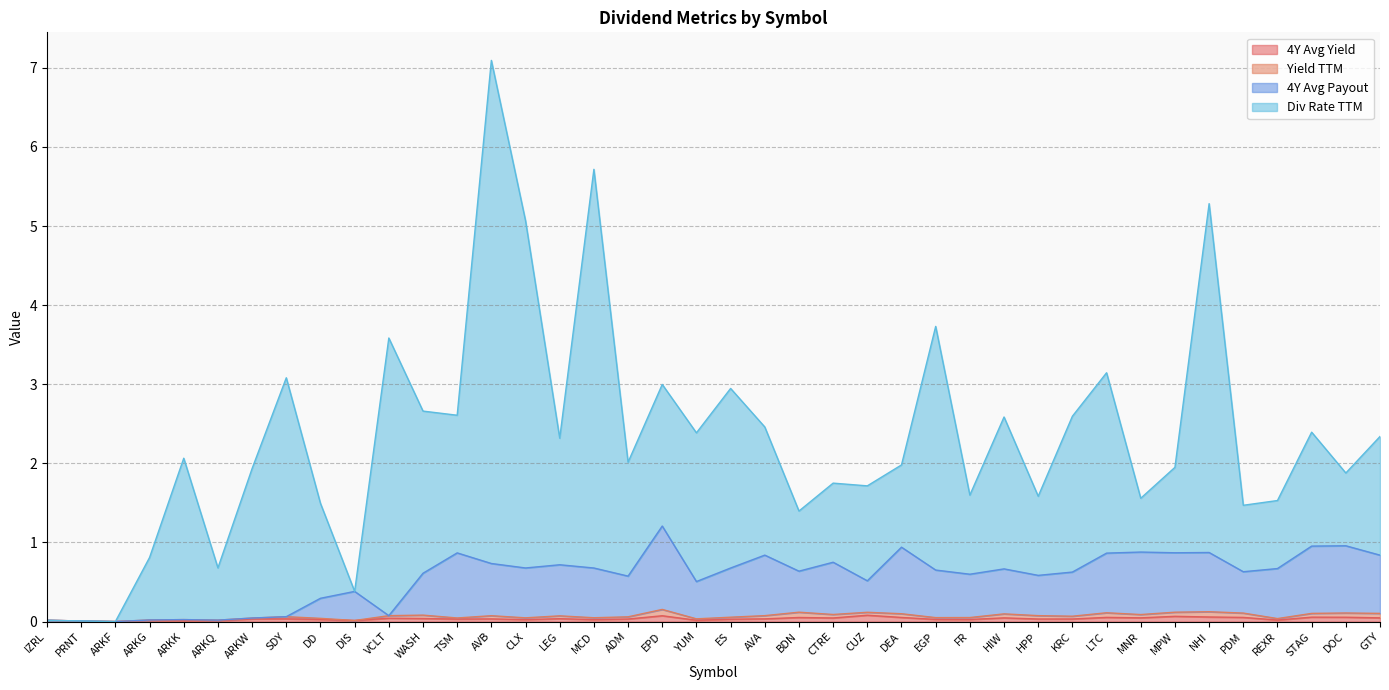

At which category is the sum across all series the highest?

AVB